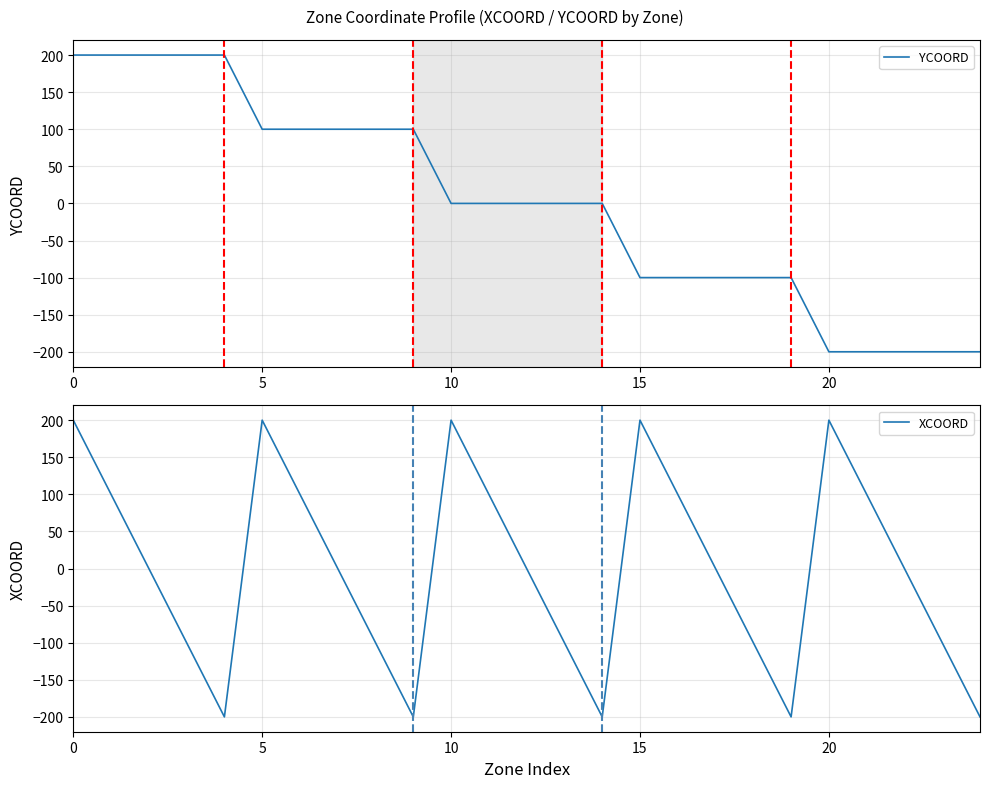

Rank the series by their maximum value, from lowest to highest.

YCOORD, XCOORD